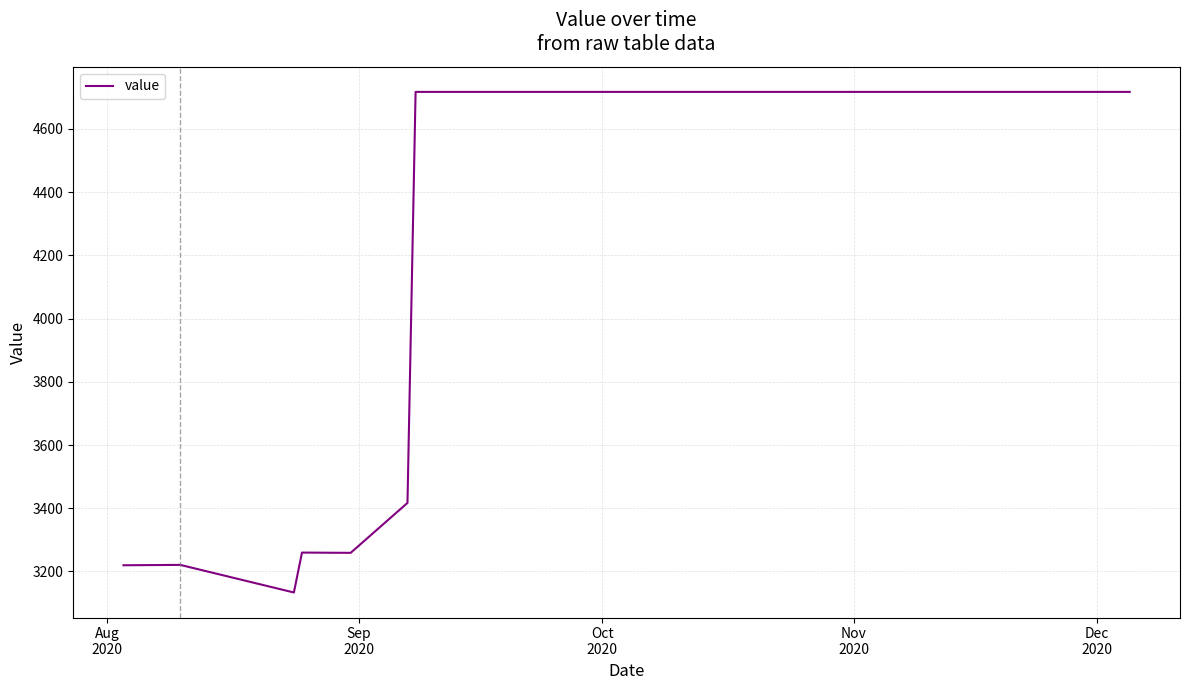

What is the sum of all values?

85549.3